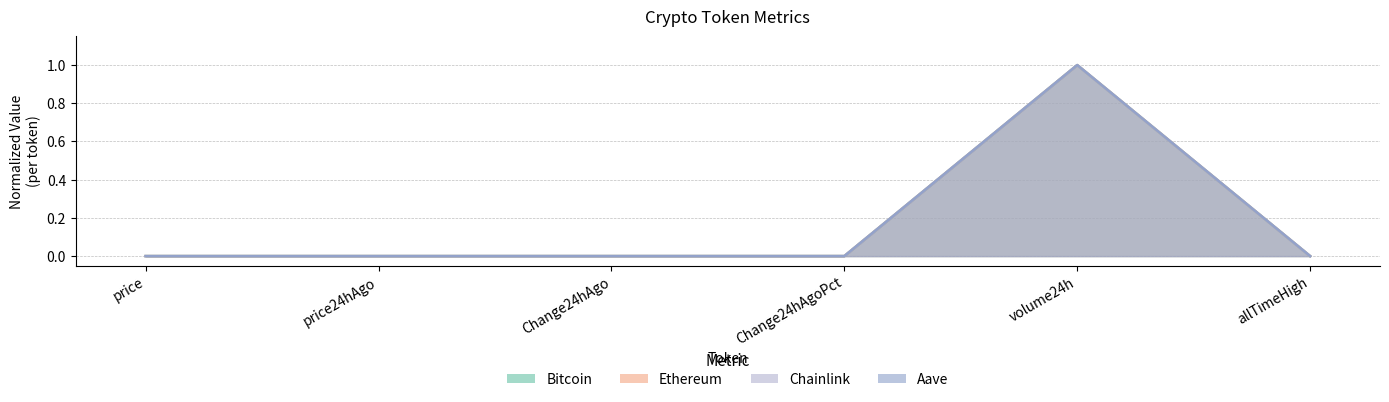

How many lines are shown in the chart?

4